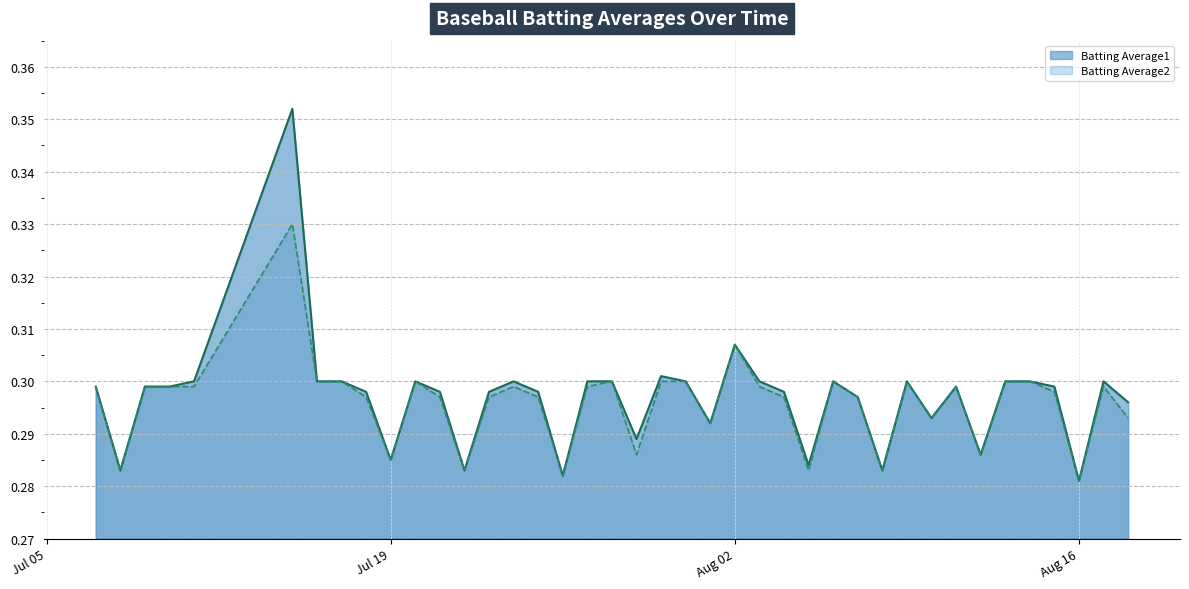

What is the label of the 35th point from the right?

2010-07-15